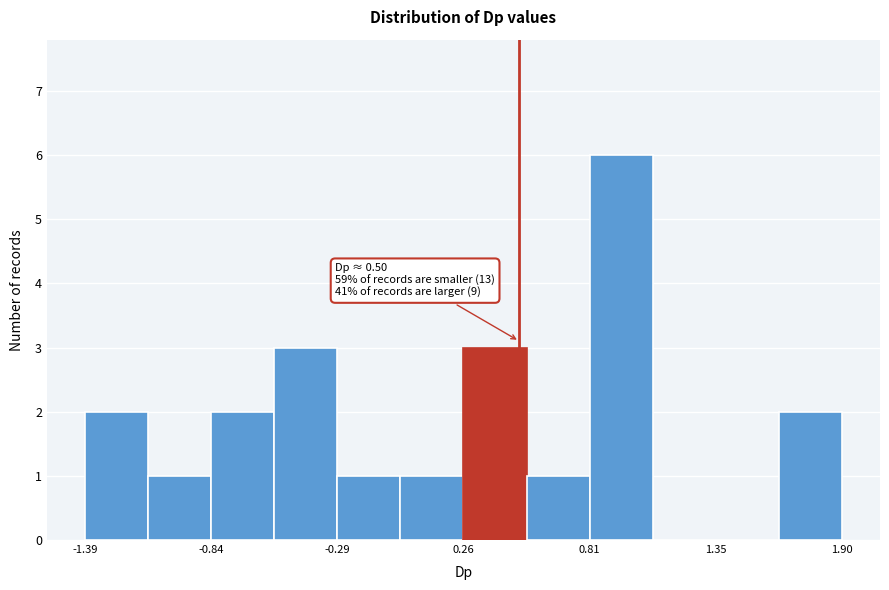

Read against the x-axis, roughly where is the centre of the tallest bar?

0.9